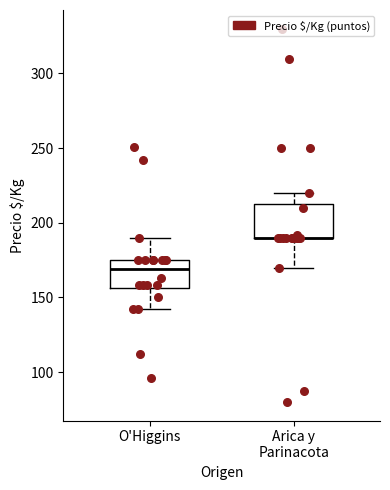

Where does the lower whisker of the box for O'Higgins end on the y-axis? The values are not printed on the chart, so give them approximately, as read against the axis.

140